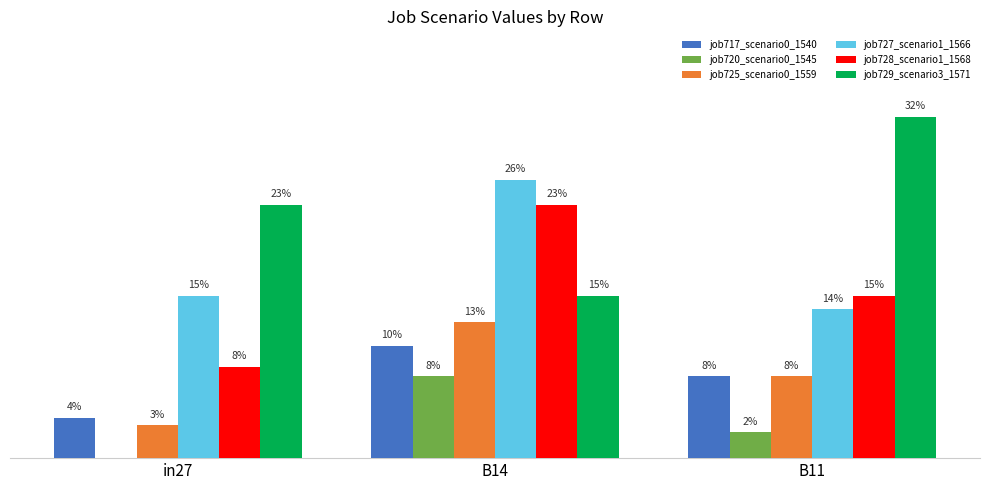

The value of job727_scenario1_1566 at in27 is 0.2. True or false?

True